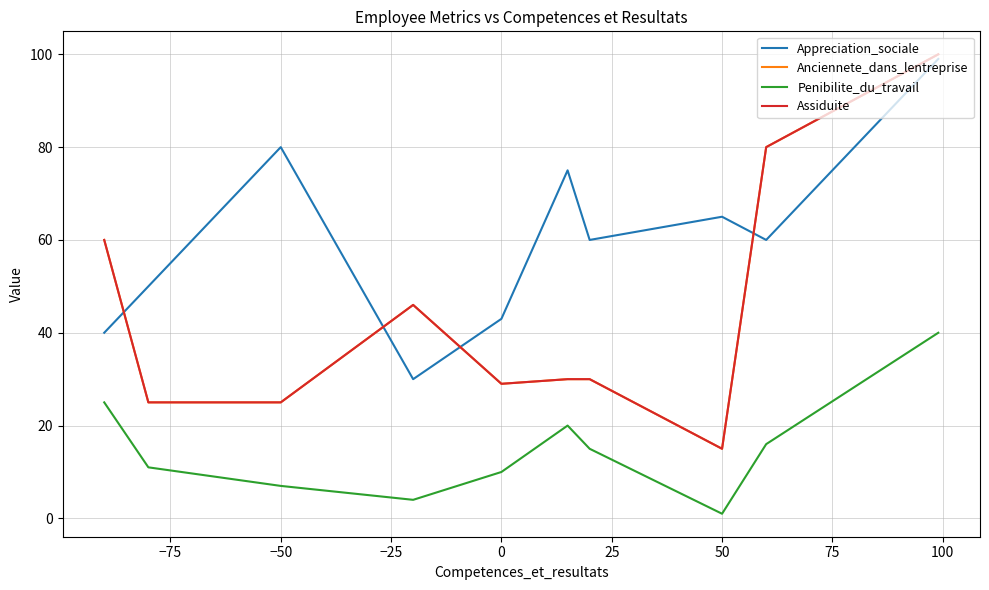

Is this an area chart (filled region under the line)?

No